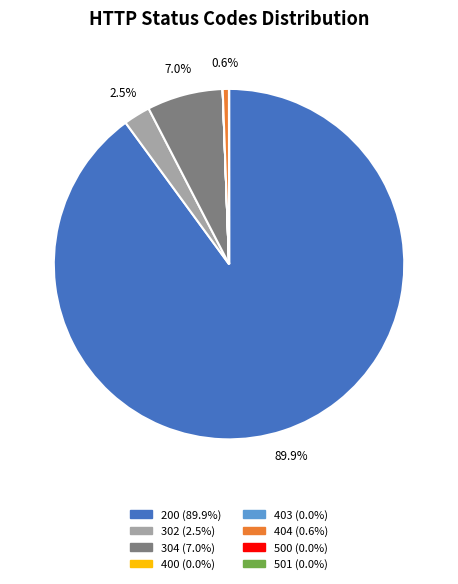

Which slice represents more than half of the pie?

200